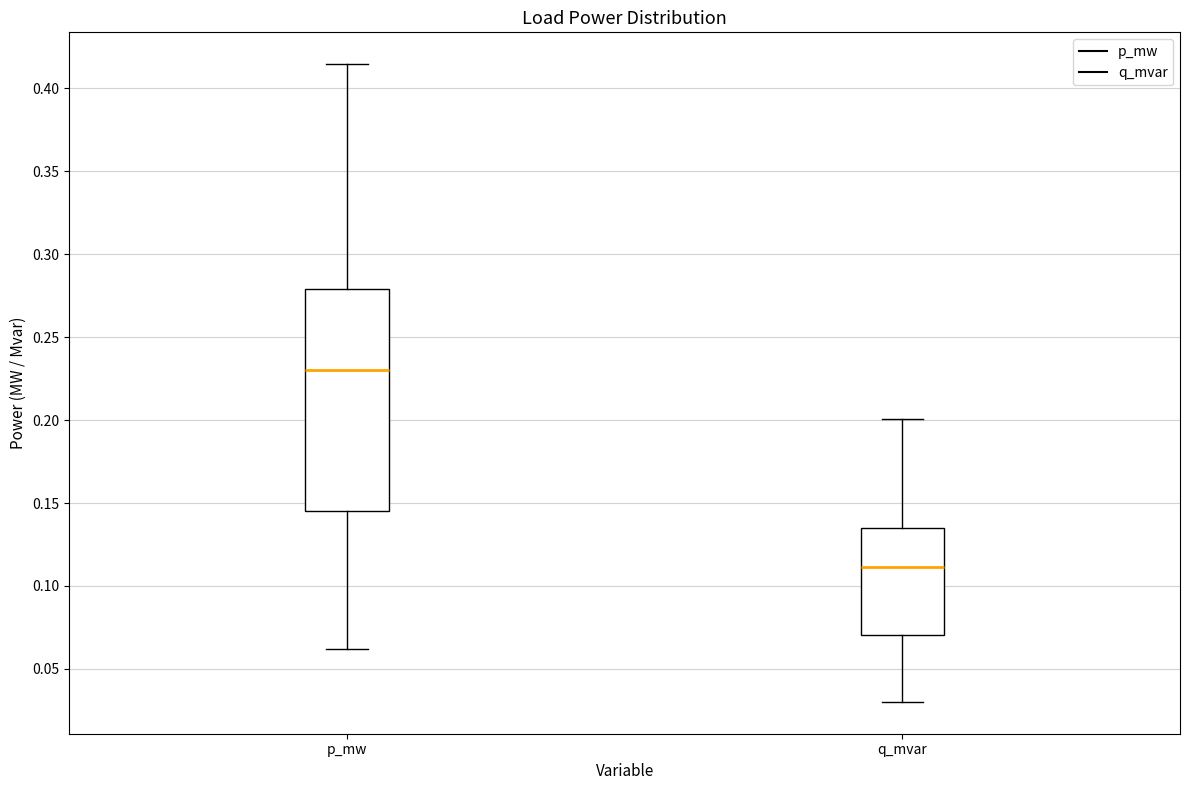

Which box is the tallest, from its lower edge to its upper edge?

p_mw